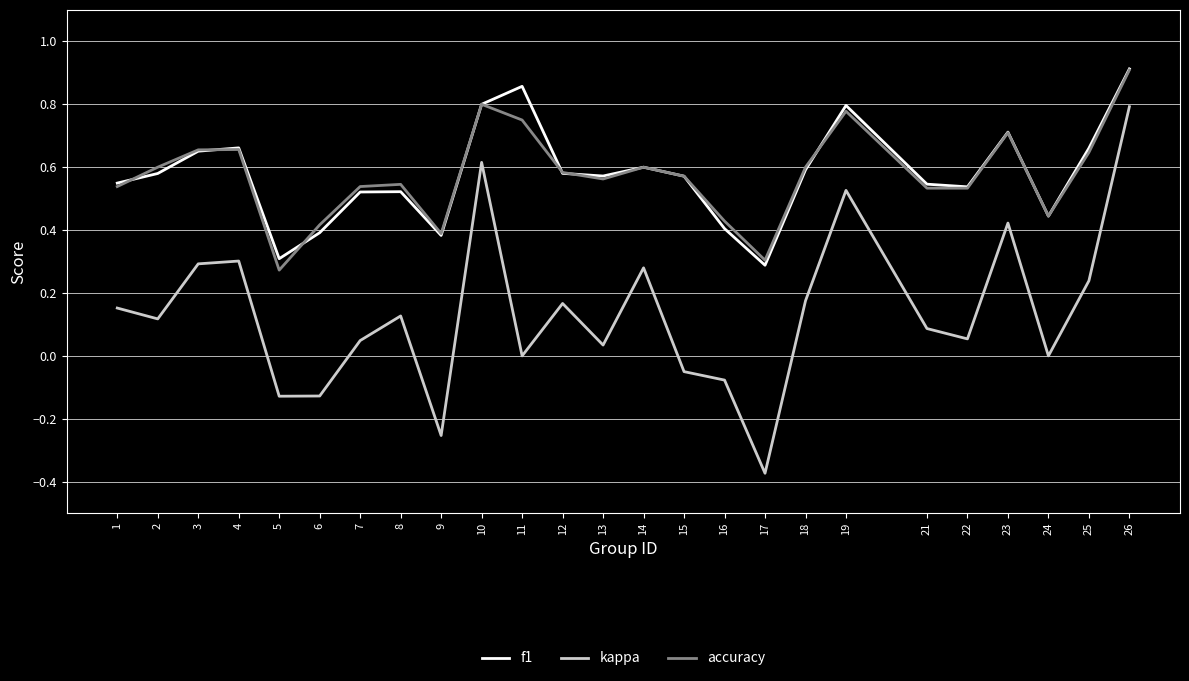

At which category is the sum across all series the highest?

26